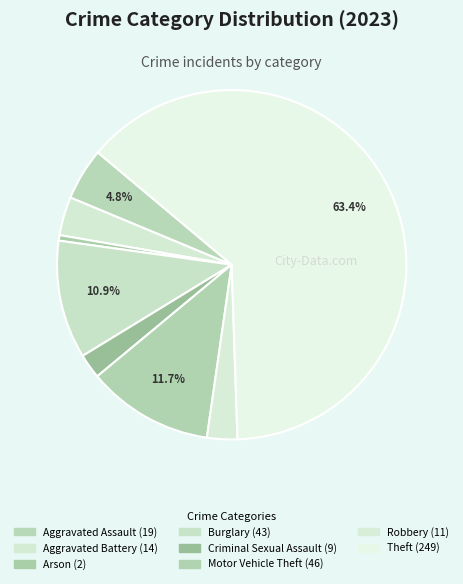

How many slices are in this pie chart?

8